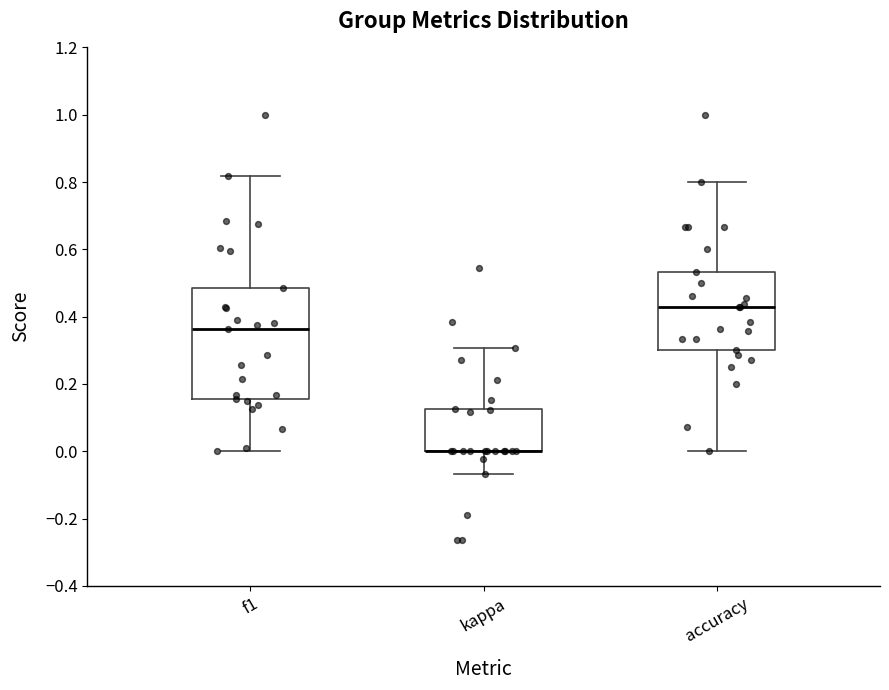

Reading left to right, transcribe this box plot: for each box, give where its median line is, the range the box spans, and where its two whiskers end, as read against the y-axis. The values are not printed on the chart, so give them approximately, as read against the axis.

f1: median 0.36, box 0.16 to 0.48, whiskers 0.00 to 0.82
kappa: median 0.00 (drawn on the box's lower edge), box 0.00 to 0.12, whiskers -0.06 to 0.30
accuracy: median 0.42, box 0.30 to 0.54, whiskers 0.00 to 0.80